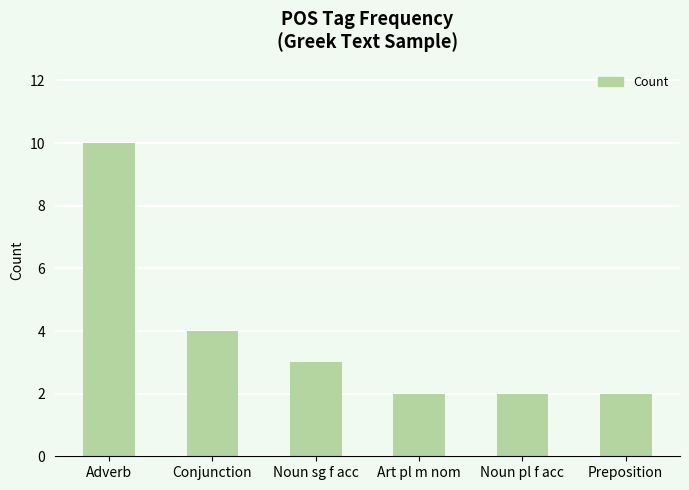

Reading left to right, transcribe all the data shown in this chart.

10	4	3	2	2	2